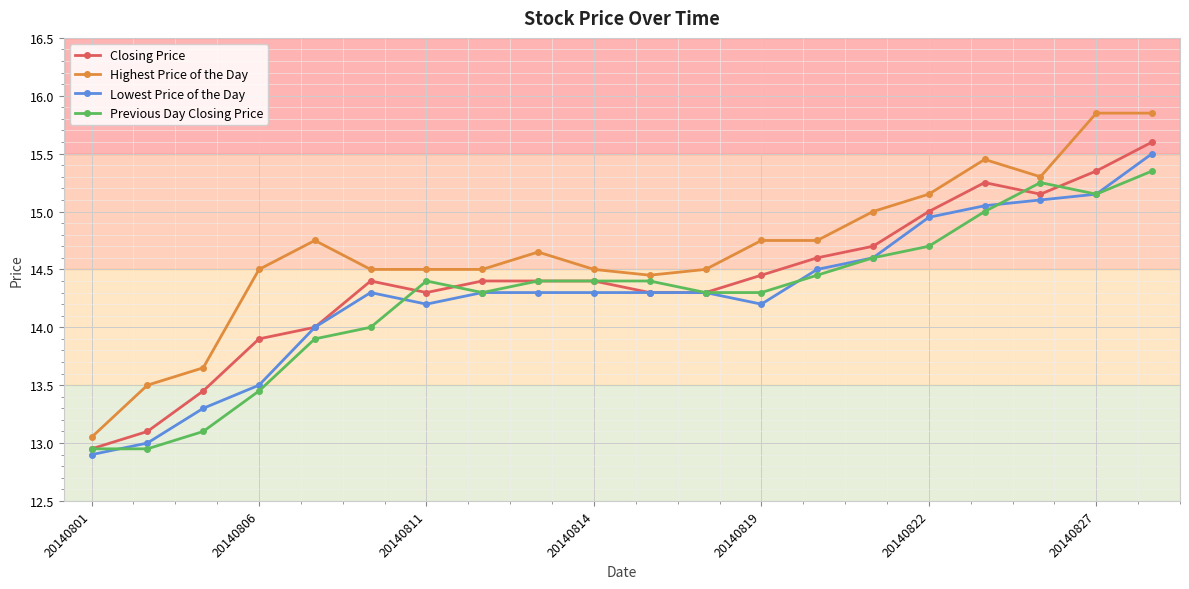

What is the value of the Previous Day Closing Price point at the 6th from the left?

14.0